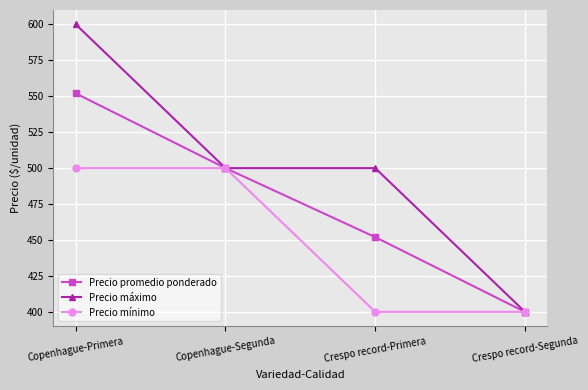

What is the difference between the maximum and minimum values in the Precio máximo series?

200